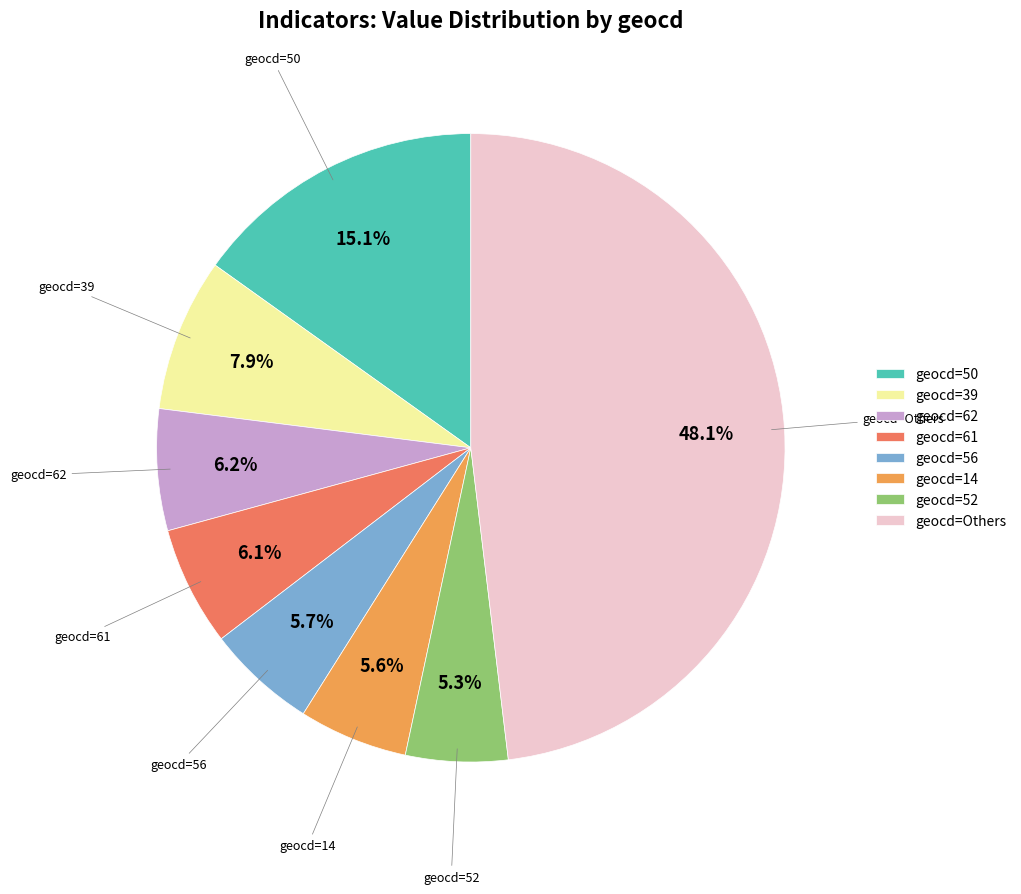

What is the largest slice in the pie chart?

geocd=Others